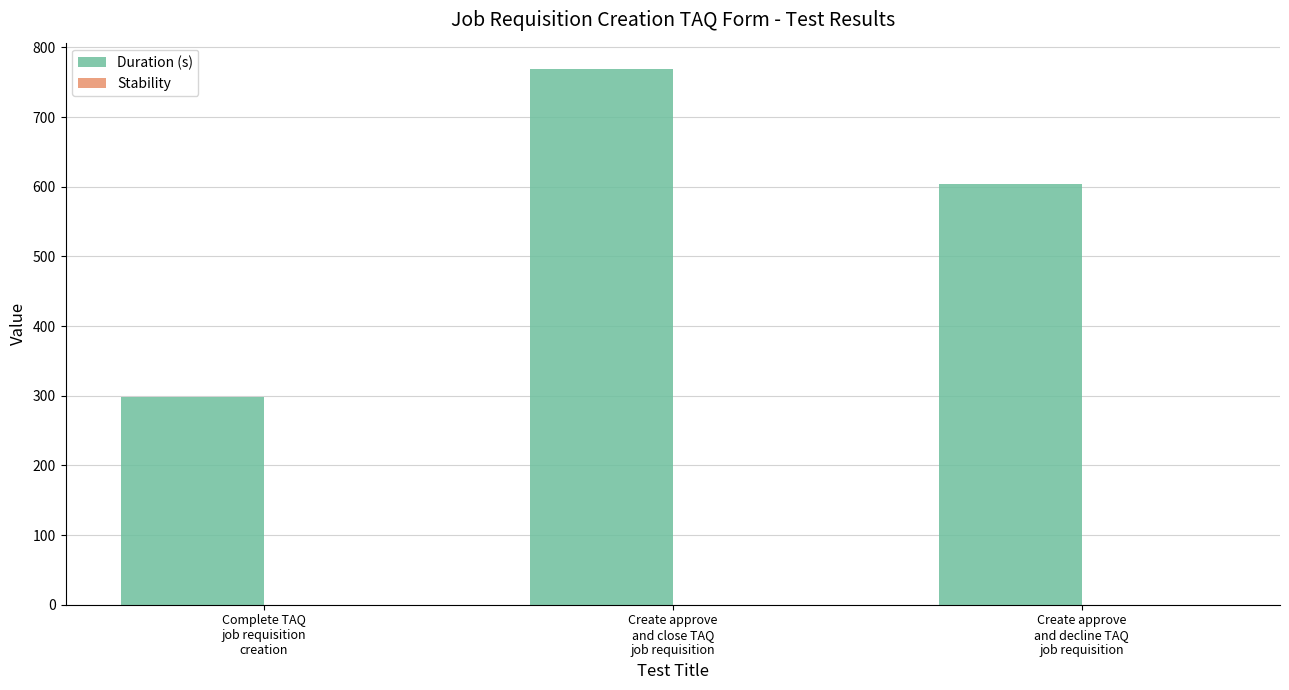

What is the difference between the maximum and second lowest values?

164.9